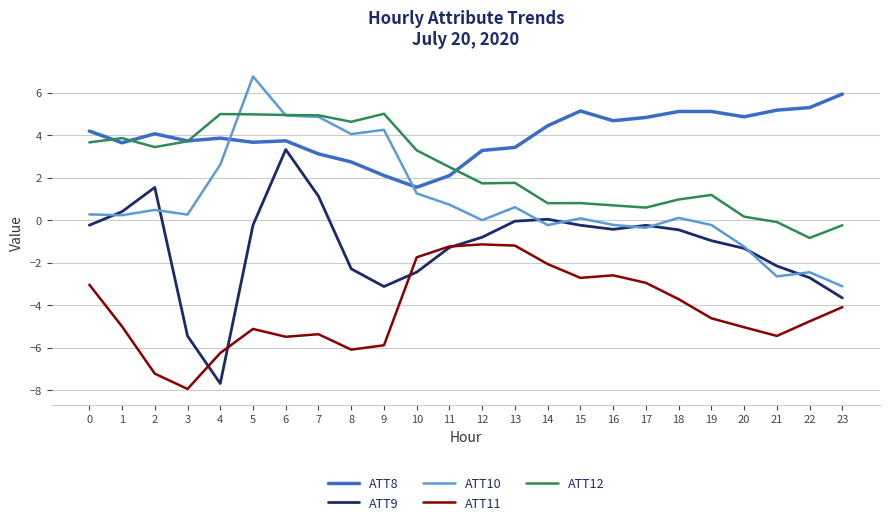

Rank the series by their maximum value, from highest to lowest.

ATT10, ATT8, ATT12, ATT9, ATT11